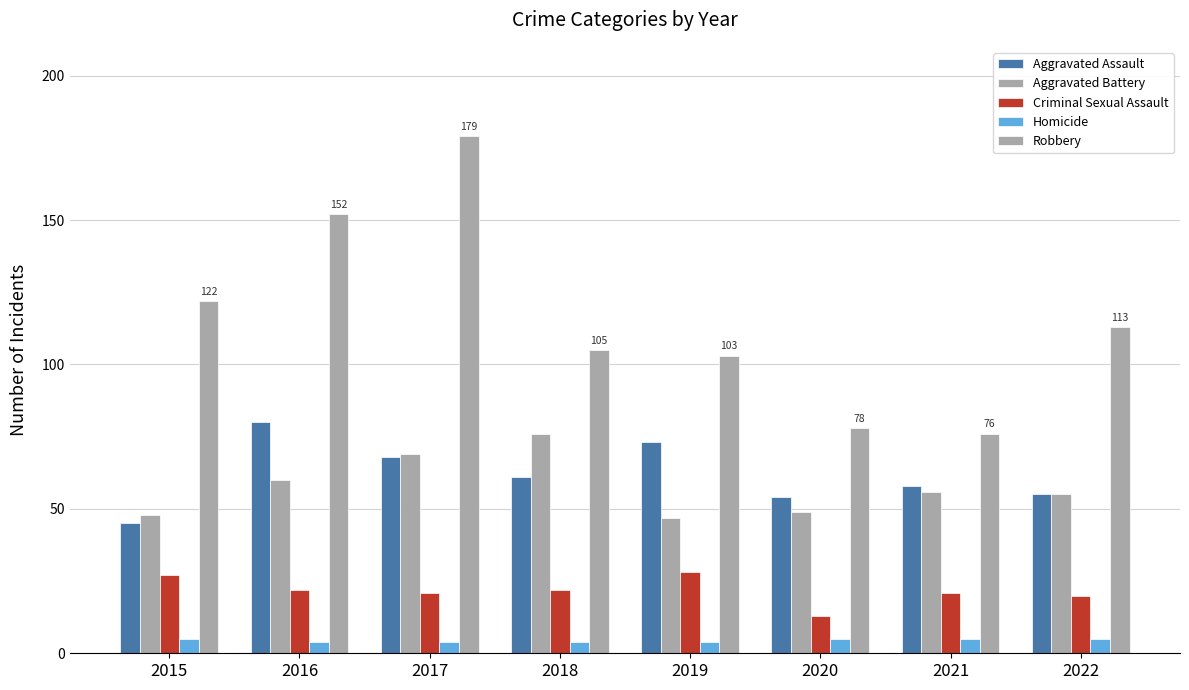

At 2016, list the series in order from largest to smallest.

Robbery, Aggravated Assault, Aggravated Battery, Criminal Sexual Assault, Homicide